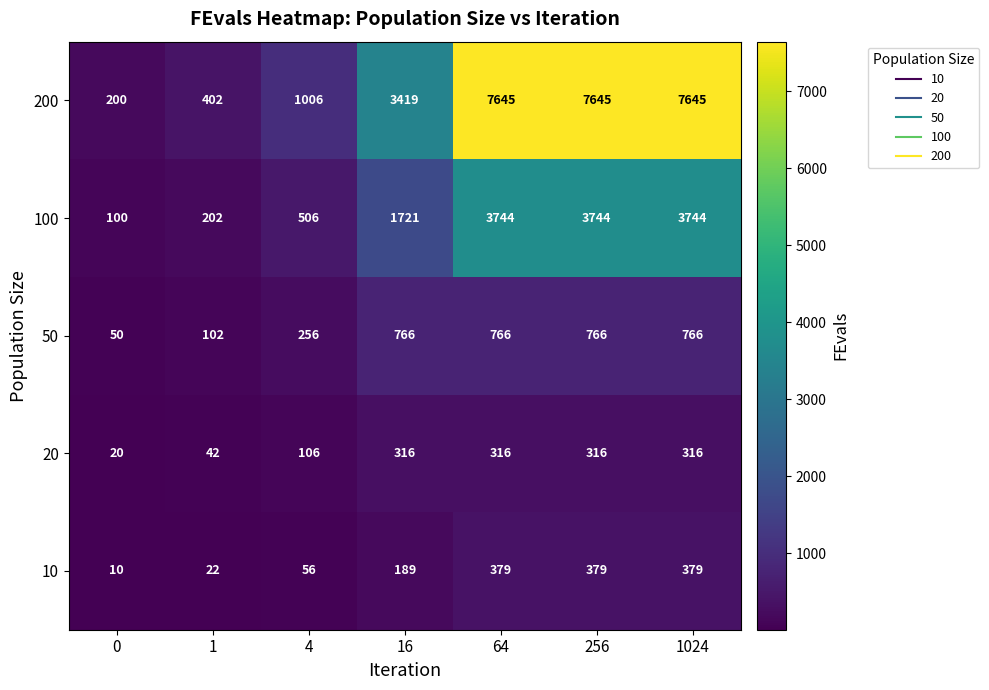

What is the difference between the maximum and minimum values in the 10 series?

369